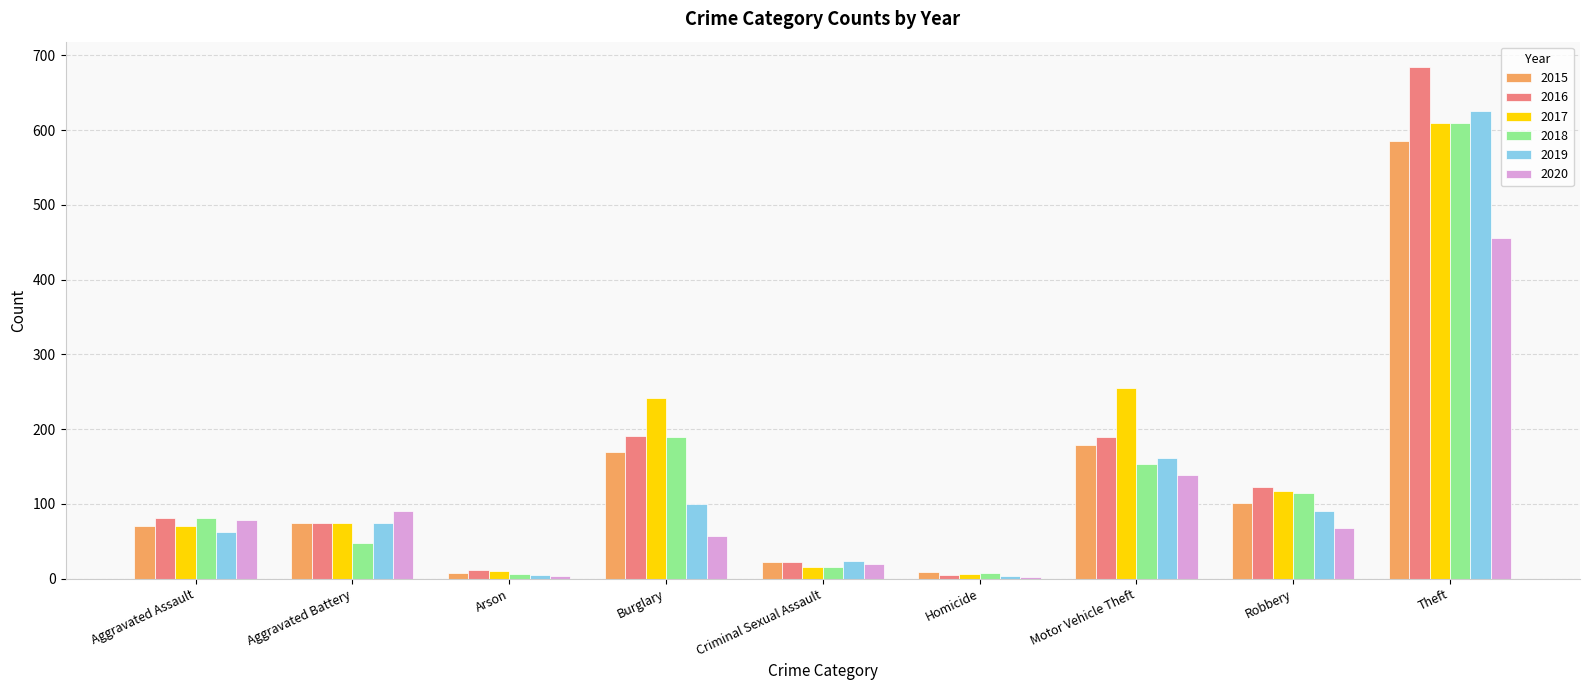

What is the sum of all 2019 values?

1145